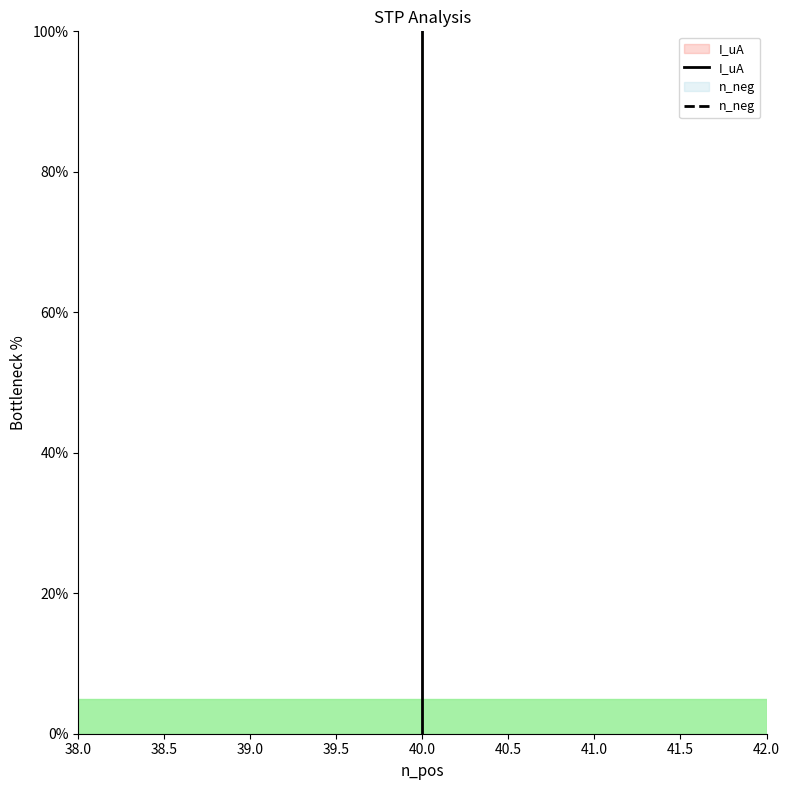

Reading right to left, list all the values displayed in this chart.

I_uA: 0.0	5.3	10.5	15.8	21.1	26.3	31.6	36.8	42.1	47.4	52.6	57.9	63.2	68.4	73.7	78.9	84.2	89.5	94.7	100.0
n_neg: 50.0	50.0	50.0	50.0	50.0	50.0	50.0	50.0	50.0	50.0	50.0	50.0	50.0	50.0	50.0	50.0	50.0	50.0	50.0	50.0